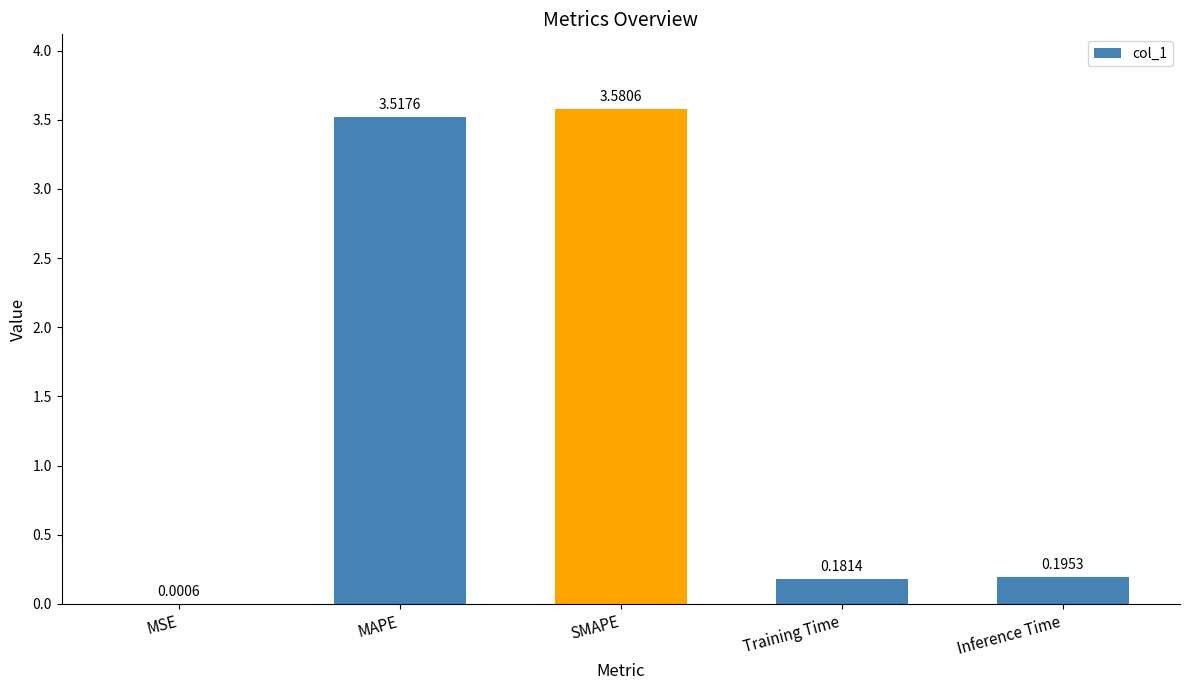

What is the difference between the values at MAPE and MSE?

3.5